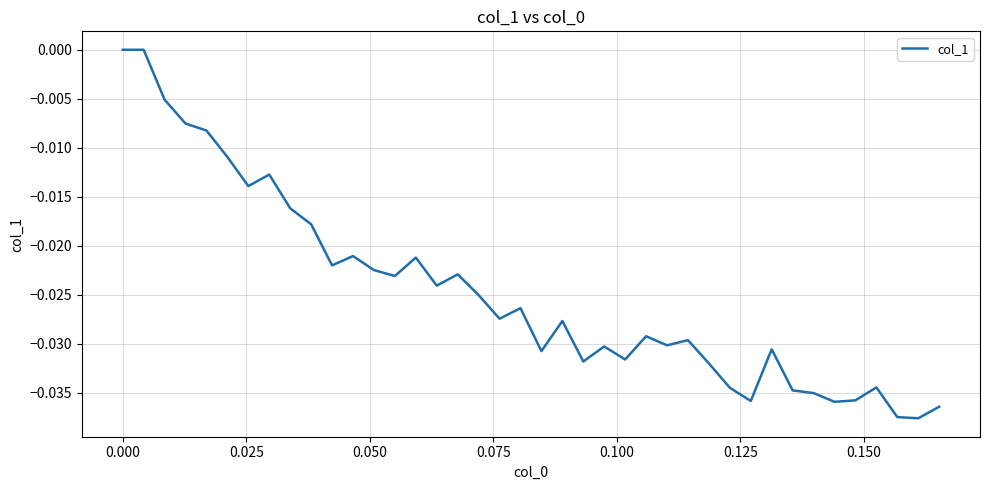

Does the chart have visible grid lines?

Yes